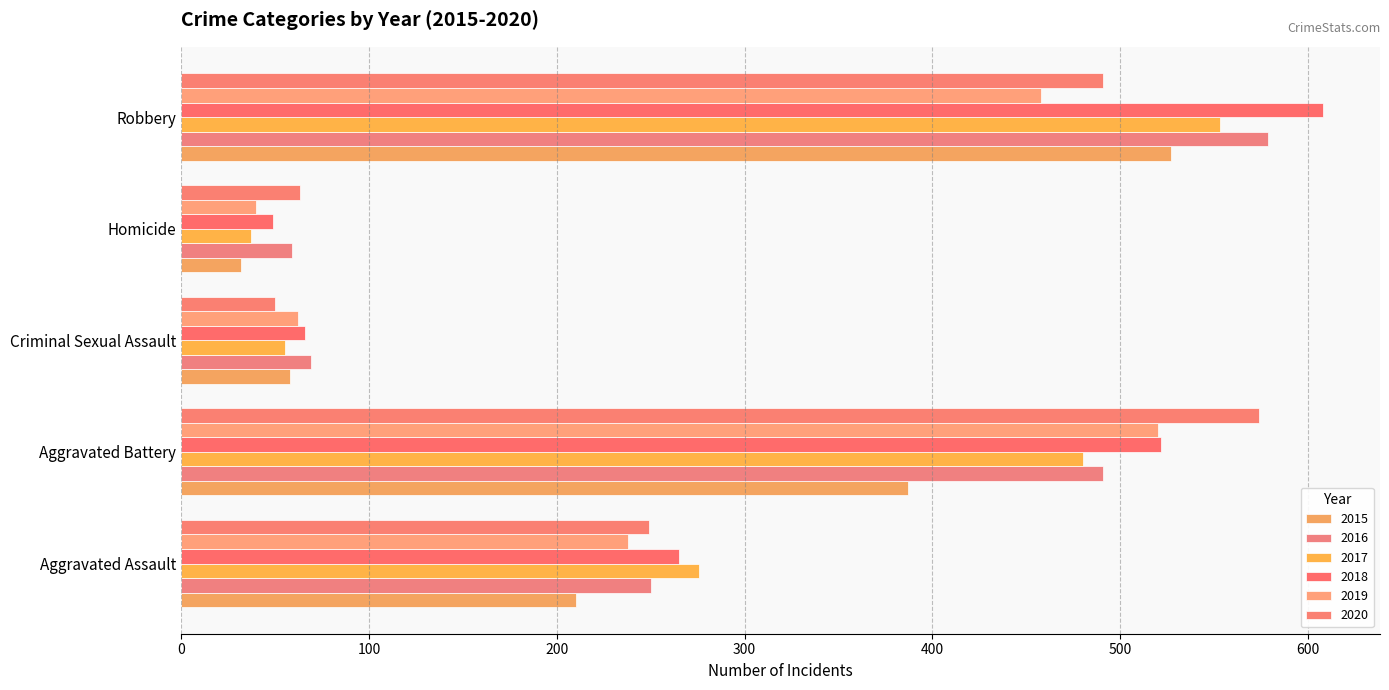

Count the number of categories in the chart.

5